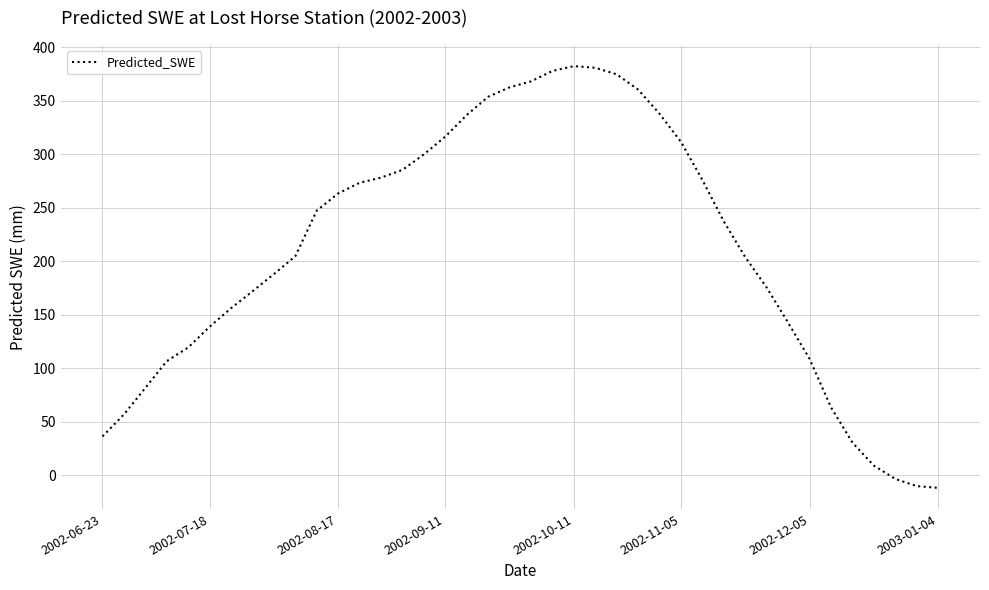

How many interior local peaks (higher than both neighbors) does the data have?

1